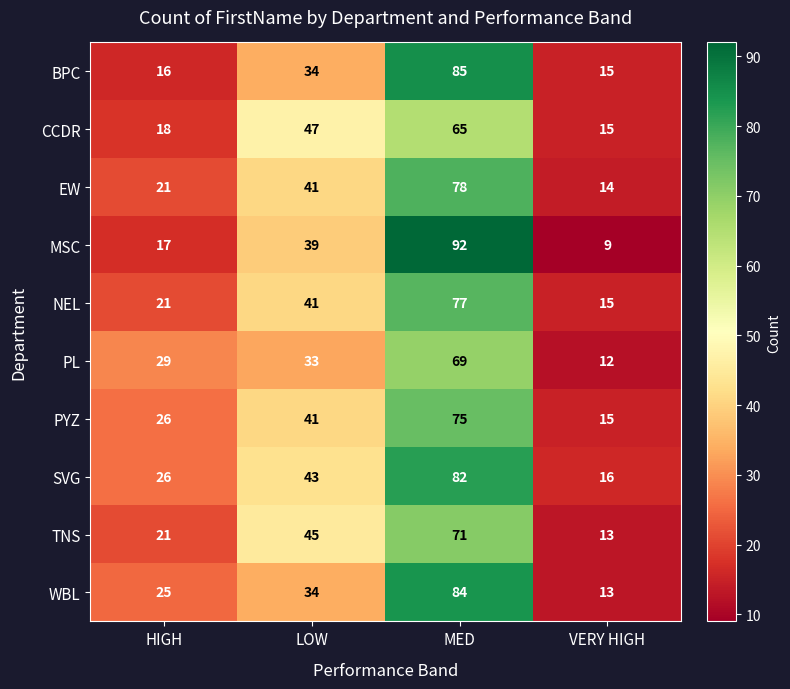

What is the sum of the EW values at LOW and HIGH?

62